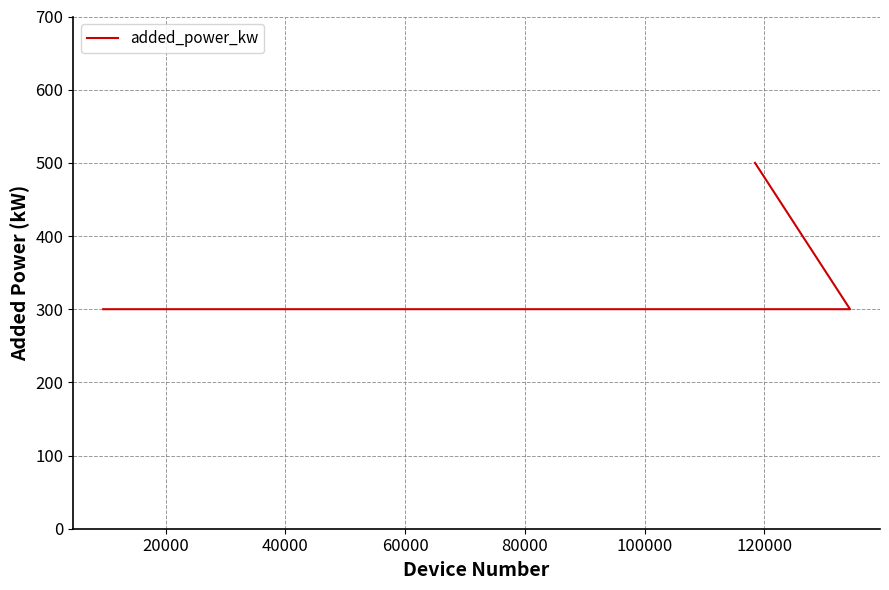

What is the difference between the maximum and second lowest values?

200